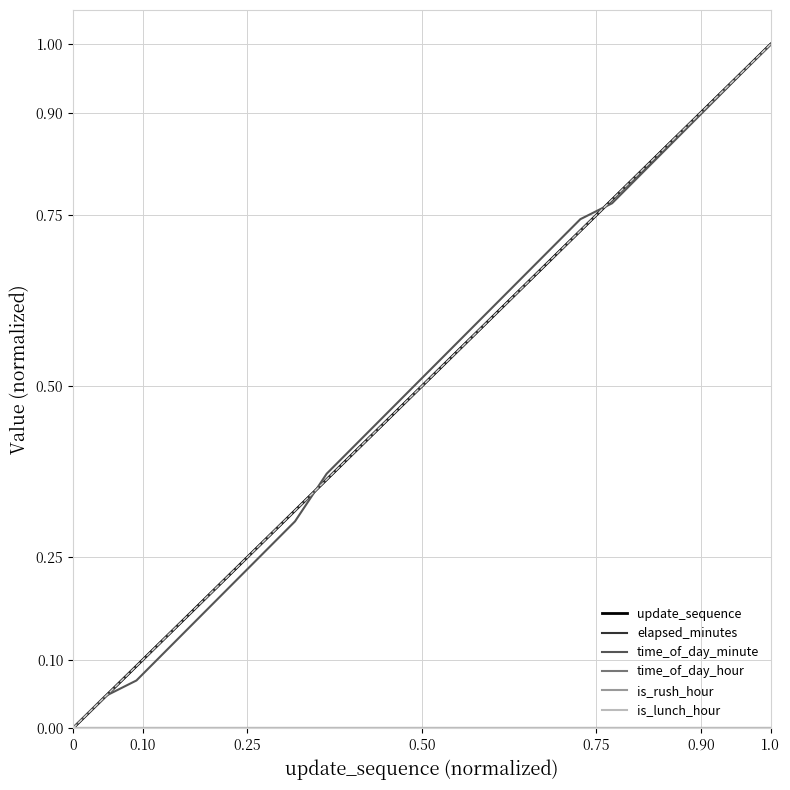

Does the chart have visible grid lines?

Yes